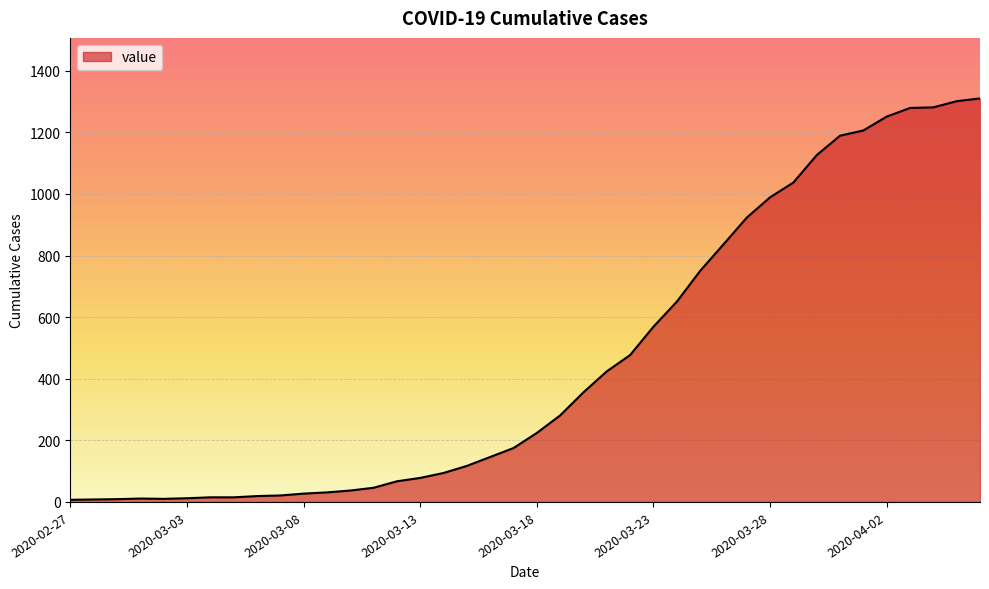

What is the maximum value shown in the chart?

1310